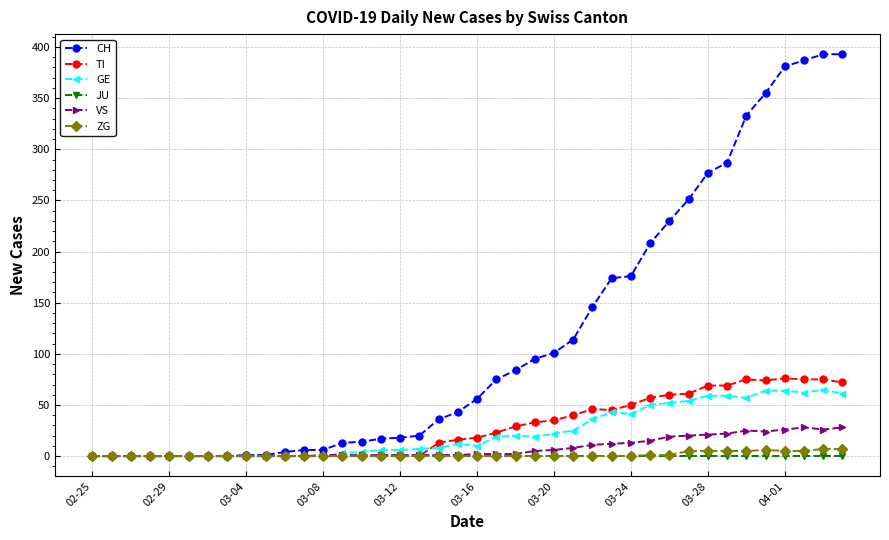

True or false: VS has more than 1 points higher than both neighbors.

True